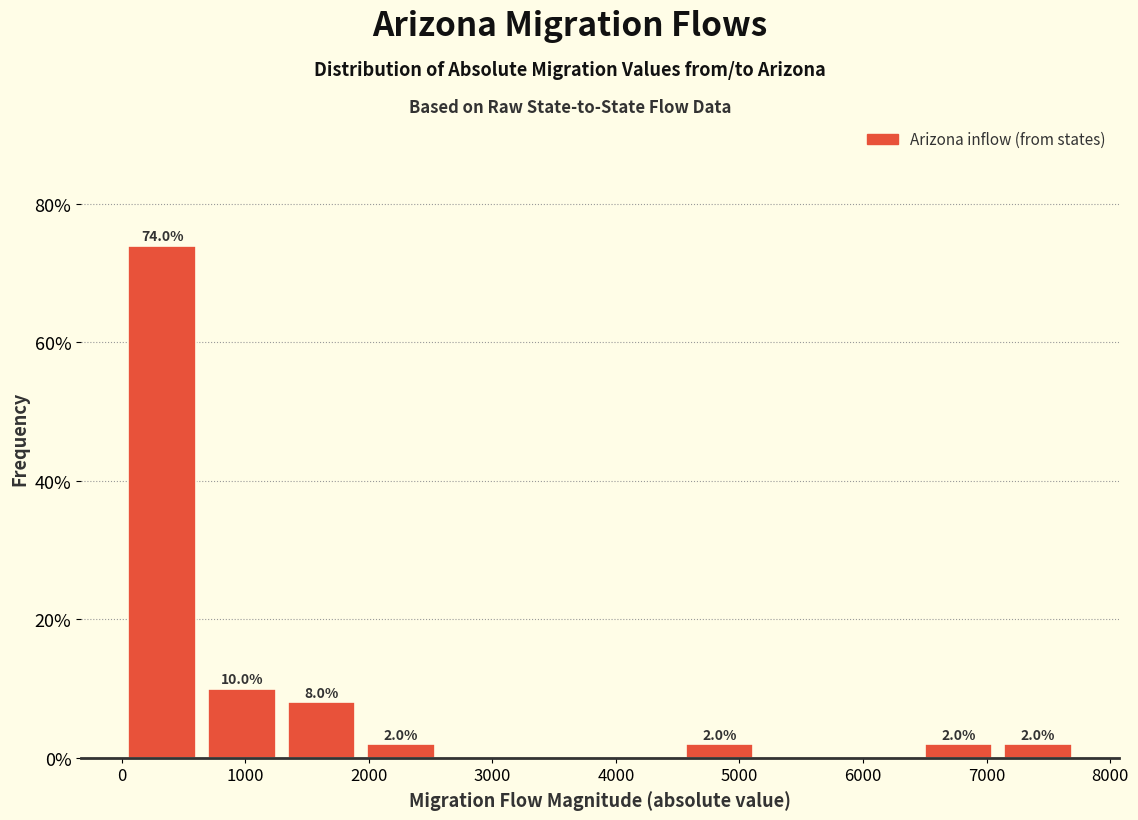

Which range on the x-axis has the tallest bar?

0 to 600